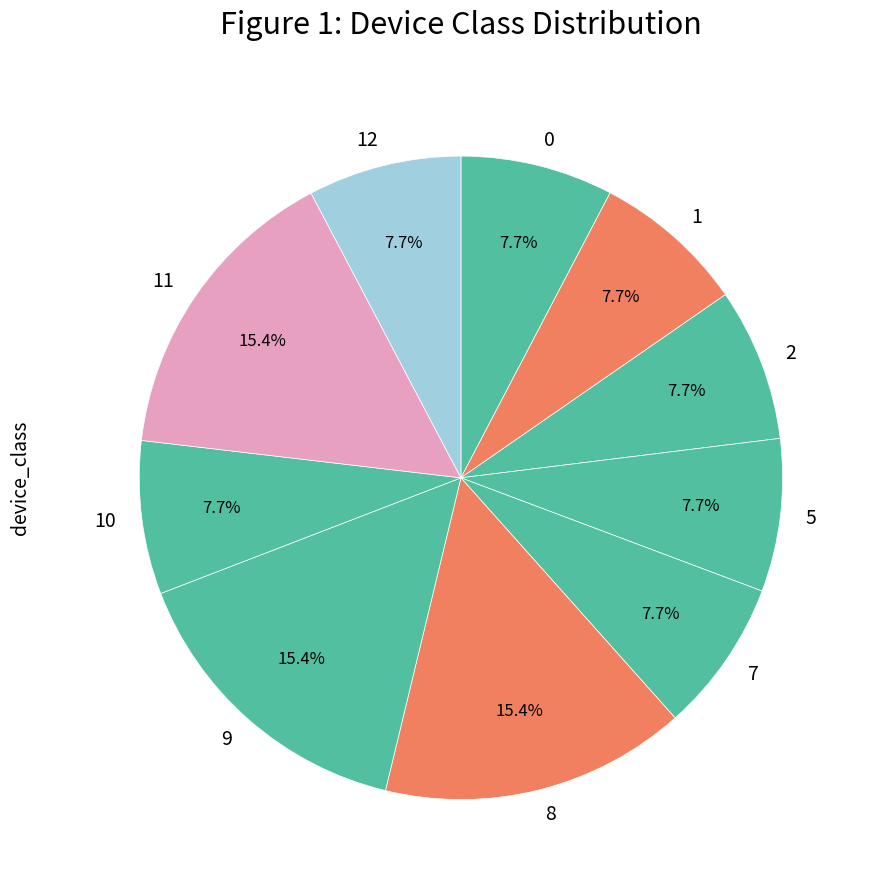

What is the ratio of the value at 11 to the value at 10?

2.0